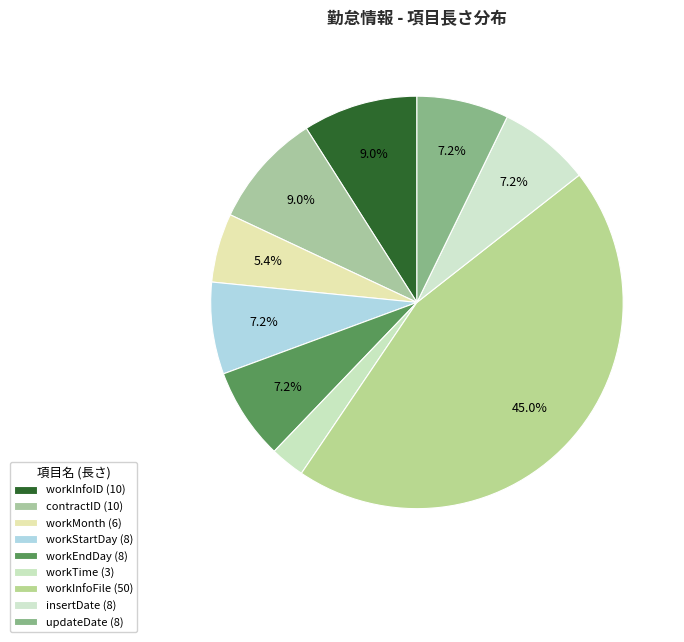

What percentage is the contractID slice, to the nearest percent?

9%